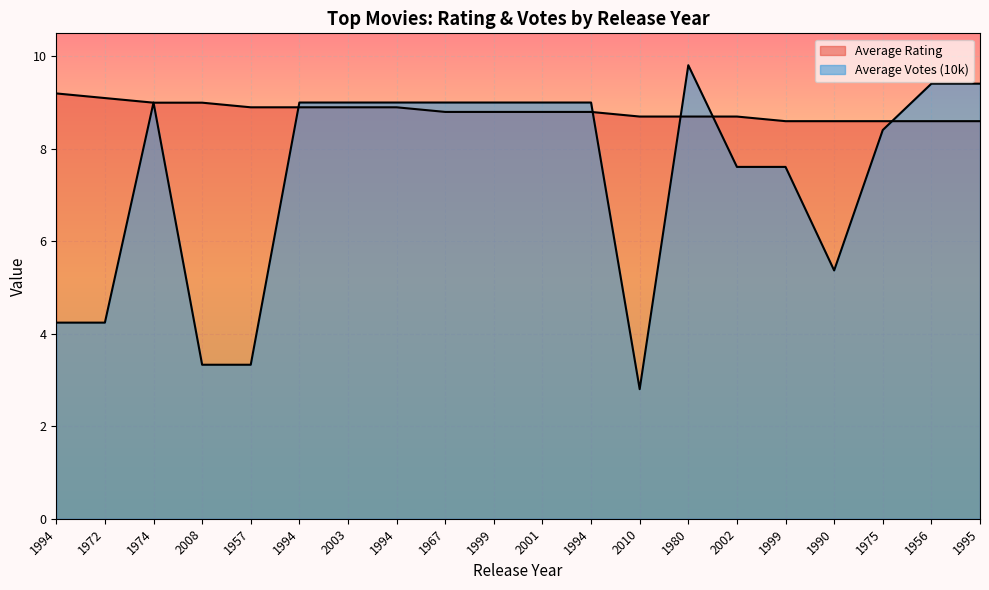

Is the value of Average Rating at 1956 greater than the value of Average Votes (10k) at 1990?

Yes